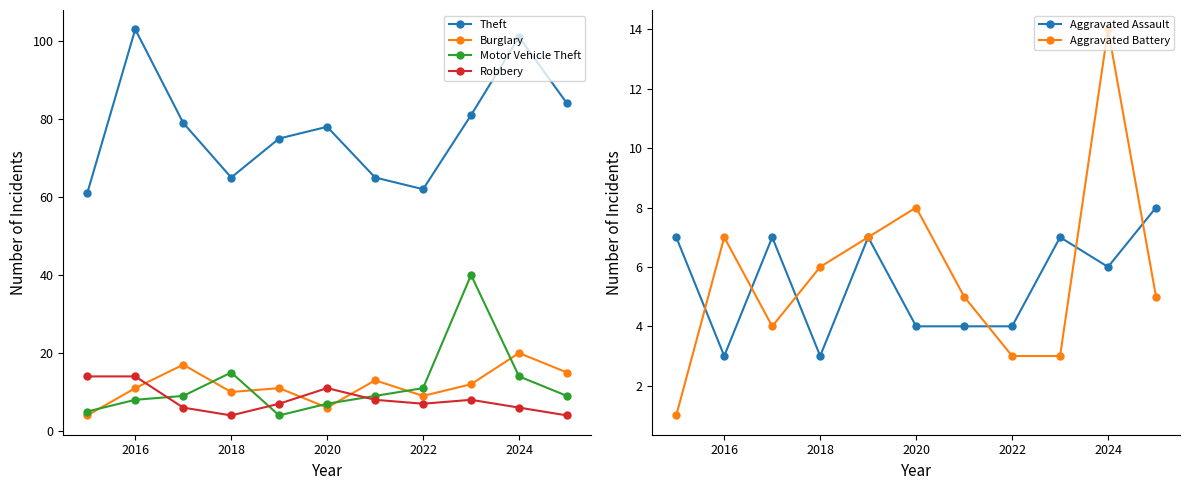

What is the sum of the Motor Vehicle Theft values at 2018 and 2016?

23